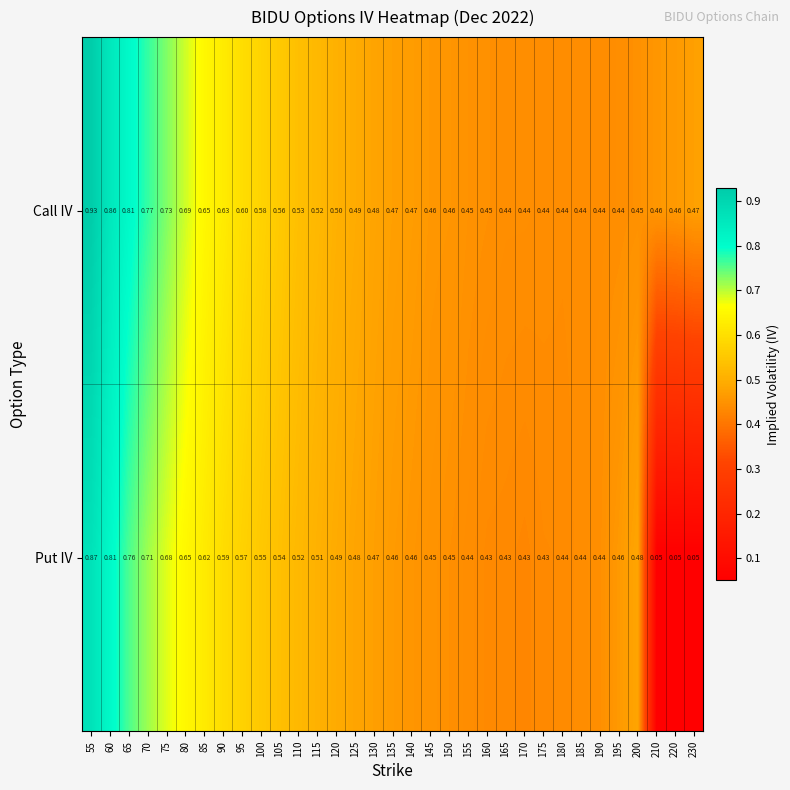

Which series has the widest spread of values?

Put IV